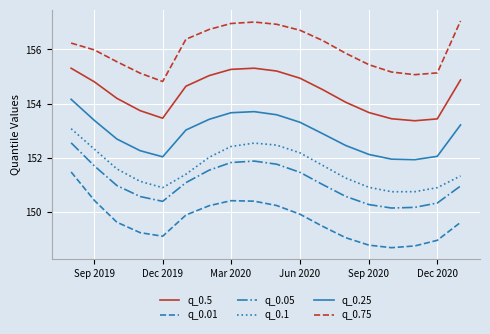

Rank the series by their maximum value, from lowest to highest.

q_0.01, q_0.05, q_0.1, q_0.25, q_0.5, q_0.75